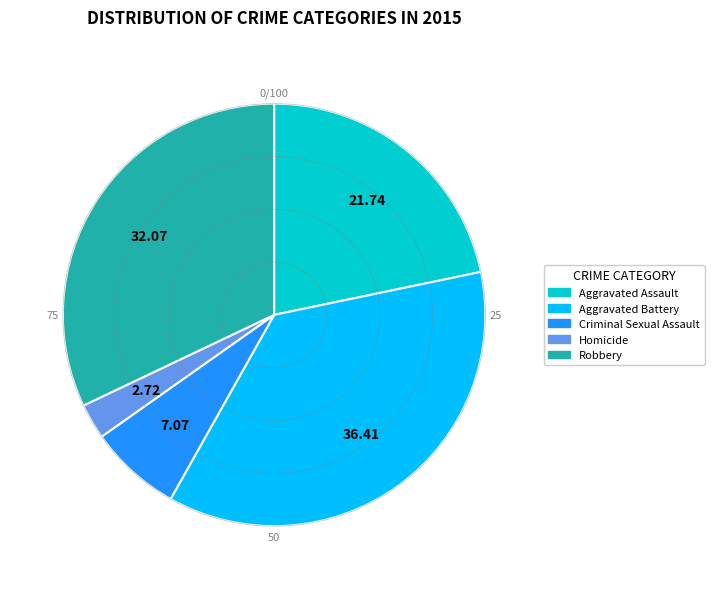

Rank the categories by value from highest to lowest.

Aggravated Battery, Robbery, Aggravated Assault, Criminal Sexual Assault, Homicide